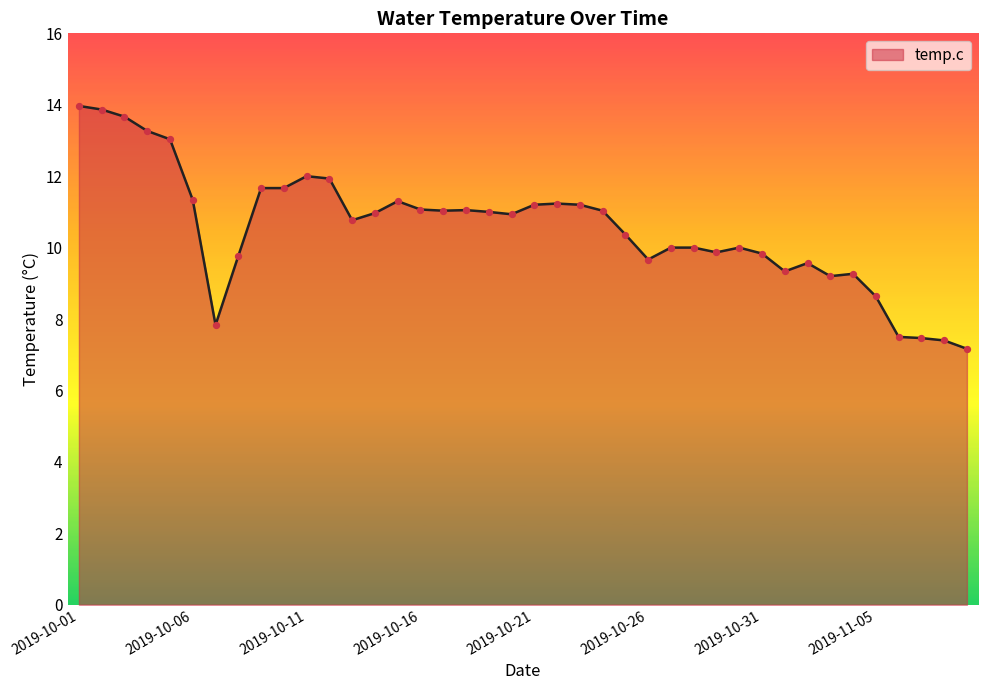

What is the maximum value shown in the chart?

14.0